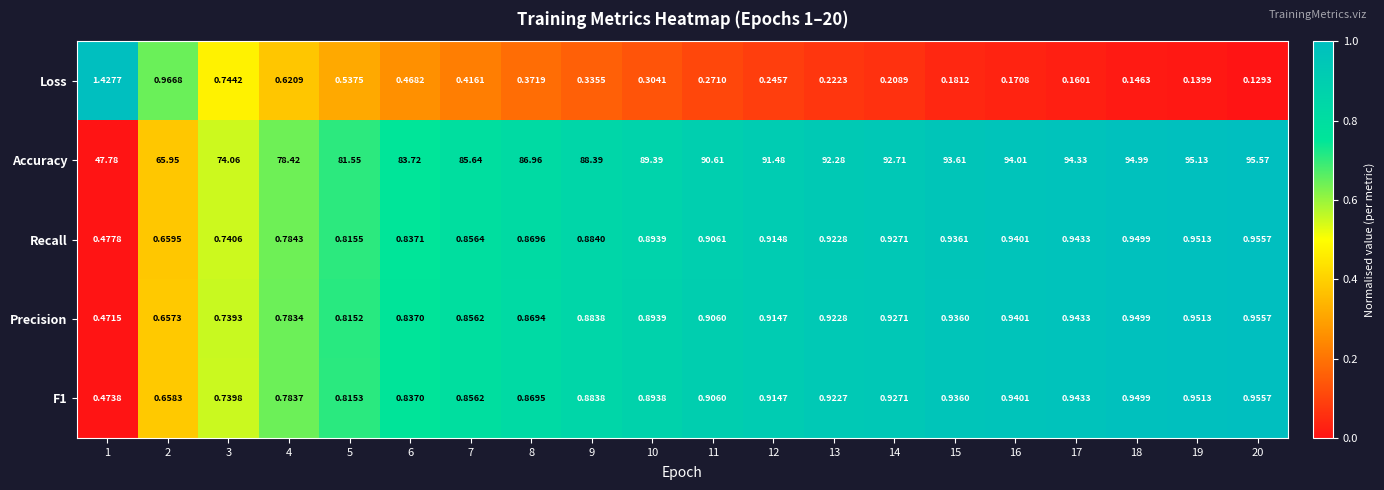

Which series changed the most between 12 and 18?

Accuracy